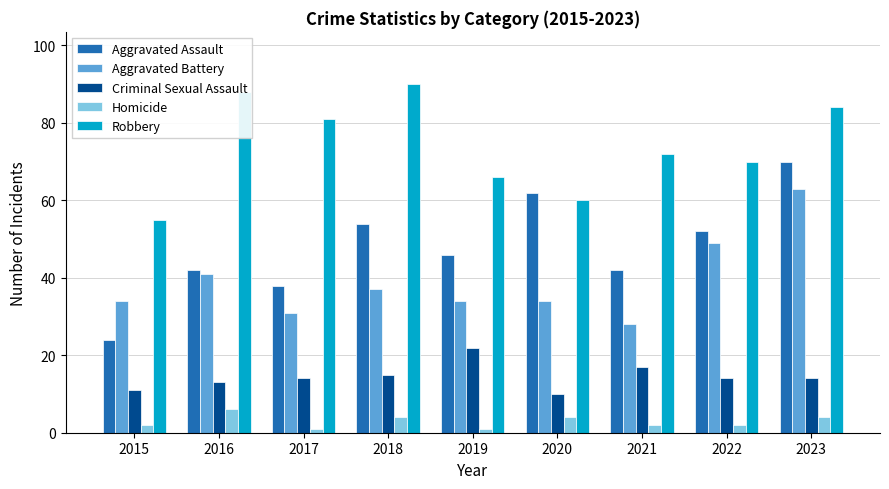

What are all the series names shown in the legend?

Aggravated Assault, Aggravated Battery, Criminal Sexual Assault, Homicide, Robbery